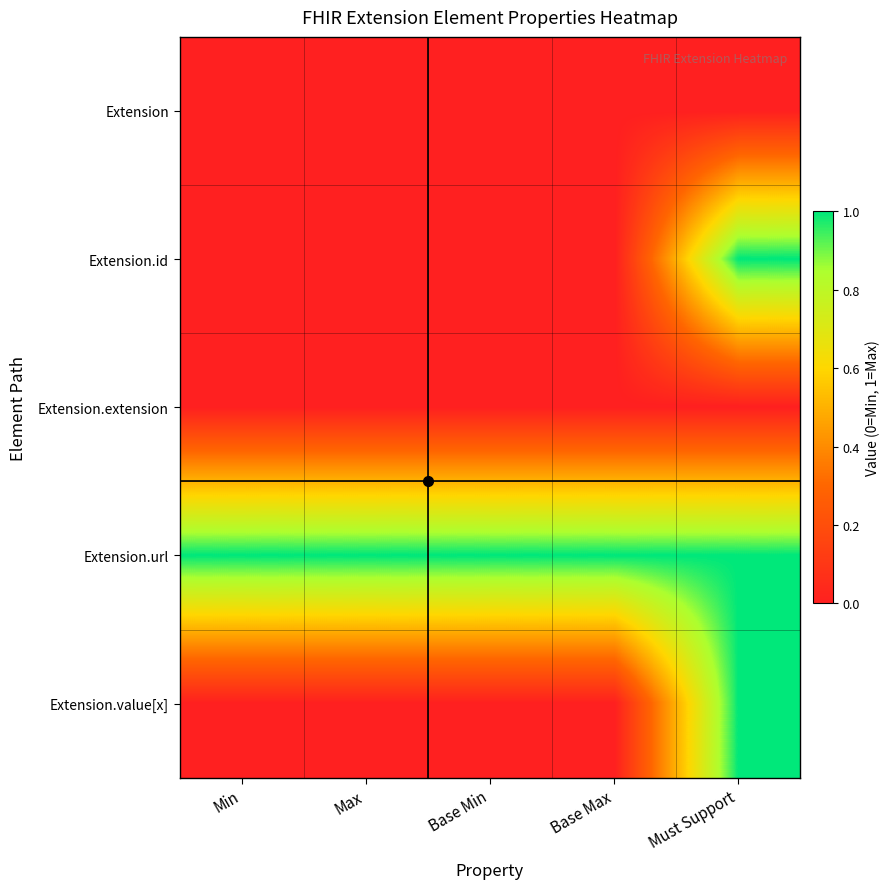

Reading left to right, extract all data points from this chart.

Extension: Min=0	Max=0	Base Min=0	Base Max=0	Must Support=0
Extension.id: Min=0	Max=0	Base Min=0	Base Max=0	Must Support=1
Extension.extension: Min=0	Max=0	Base Min=0	Base Max=0	Must Support=0
Extension.url: Min=1	Max=1	Base Min=1	Base Max=1	Must Support=1
Extension.value[x]: Min=0	Max=0	Base Min=0	Base Max=0	Must Support=1